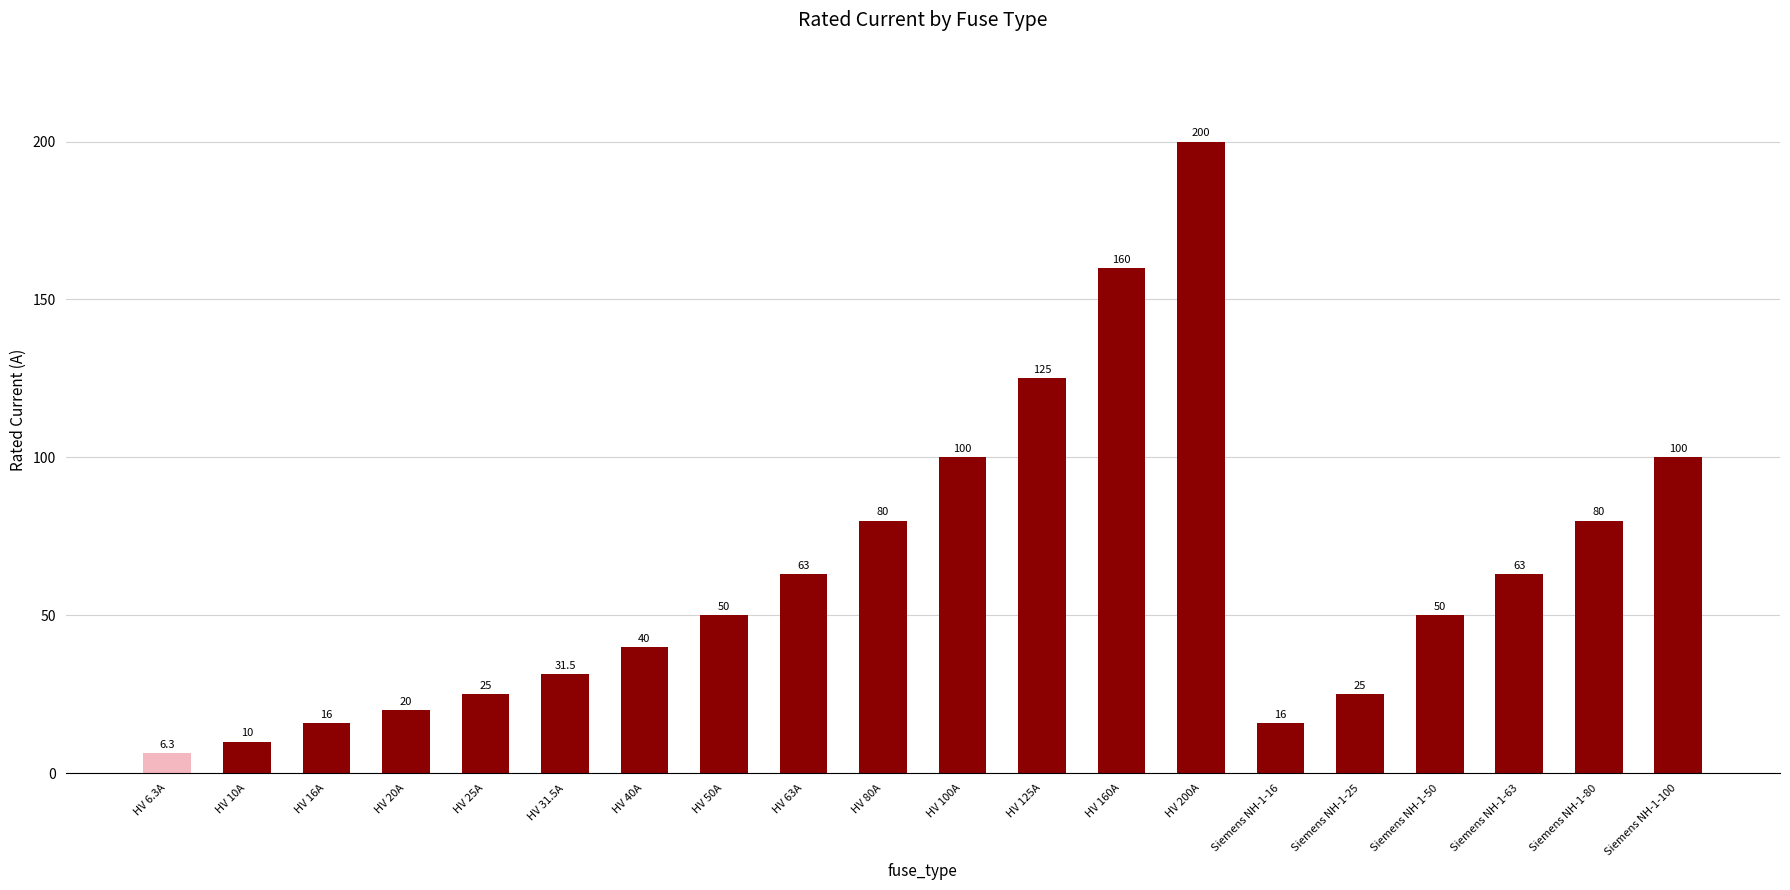

The value at Siemens NH-1-25 is 25.0. True or false?

True